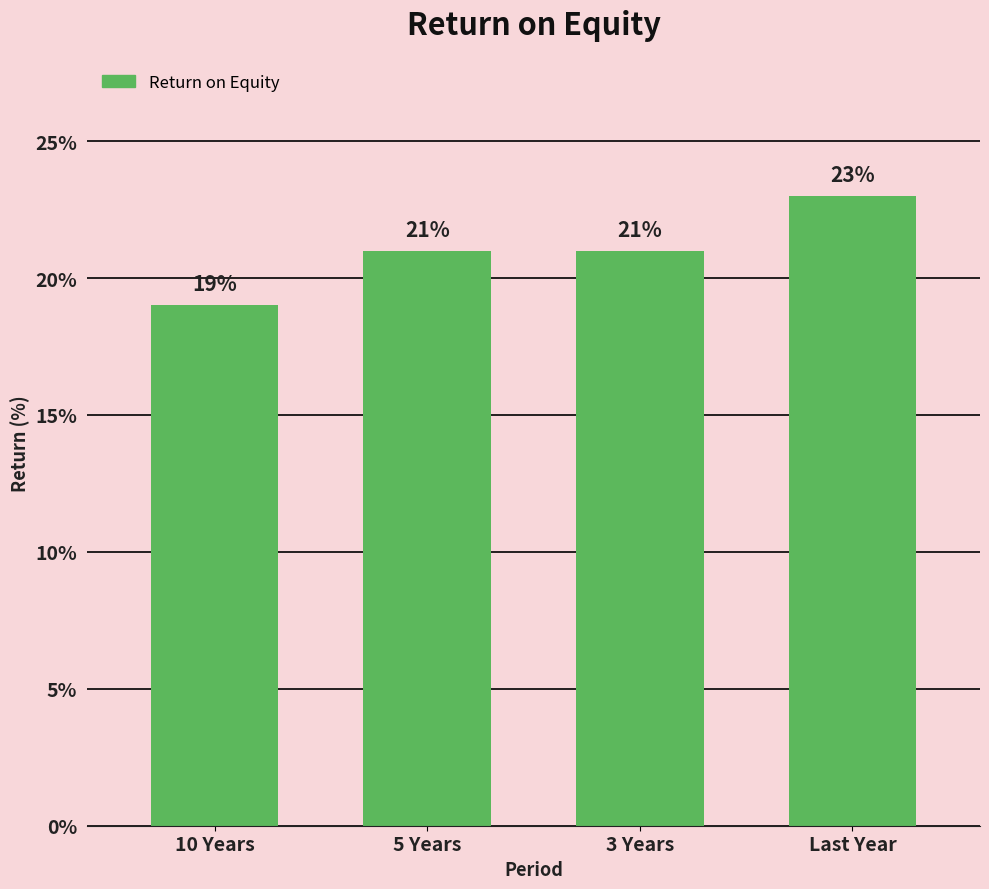

Reading left to right, what are all the values shown in this chart?

10 Years=19	5 Years=21	3 Years=21	Last Year=23